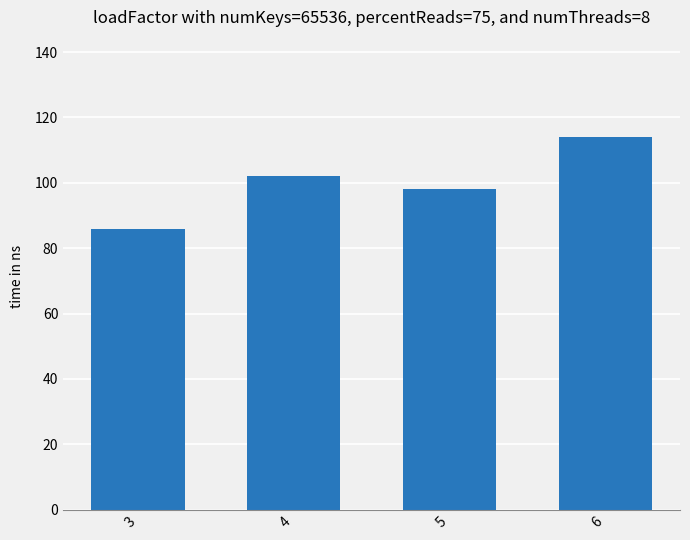

What is the ratio of the value at 6 to the value at 3?

1.3